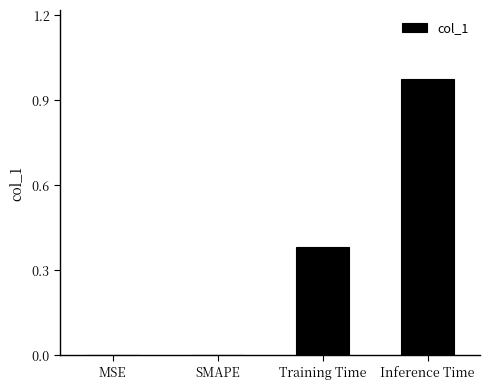

Is it true that the value at SMAPE is 0.0?

True